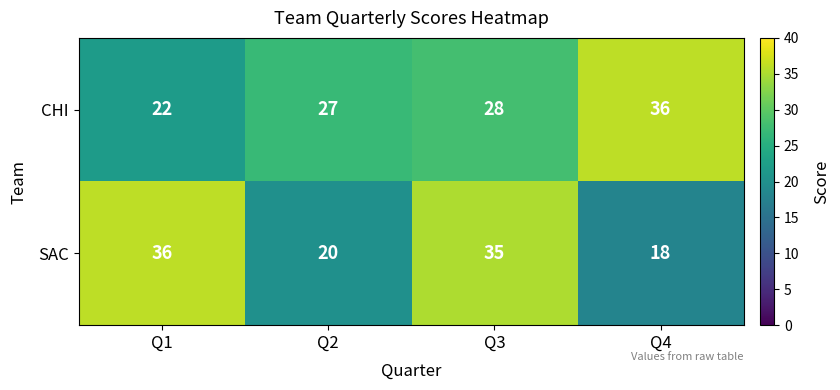

What is the total value across all series at Q2?

47